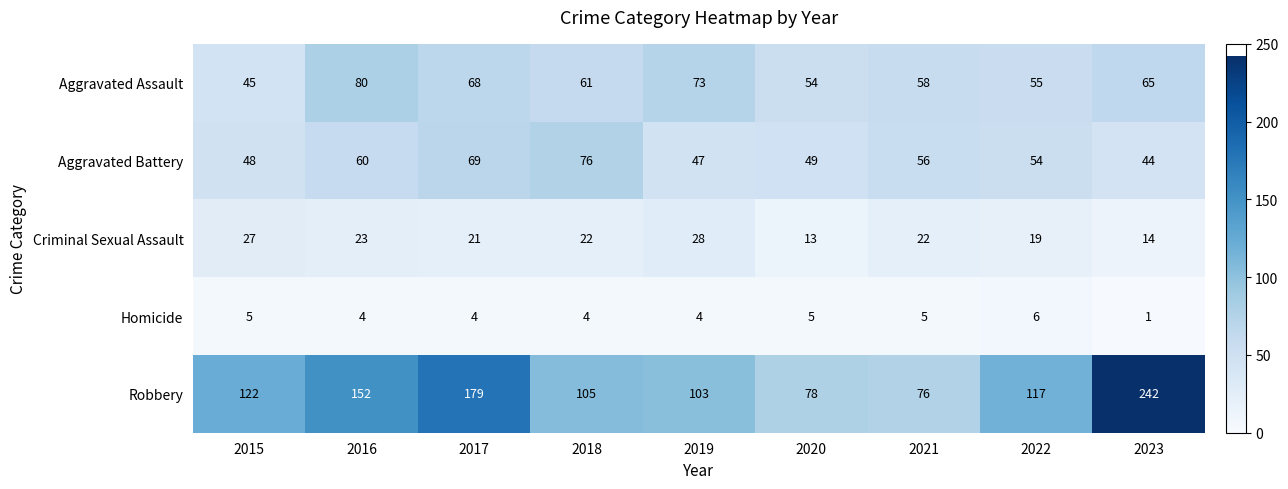

True or false: Aggravated Assault has a value of 80 at 2016.

True